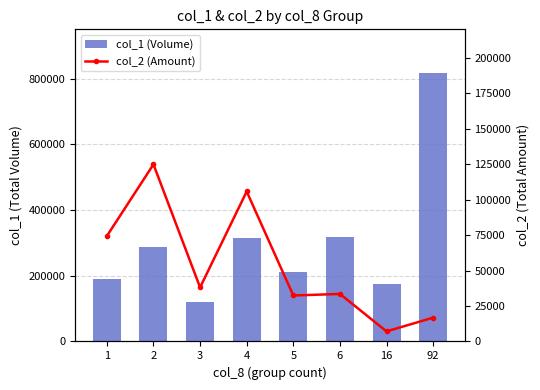

Does the chart contain stacked bars?

No